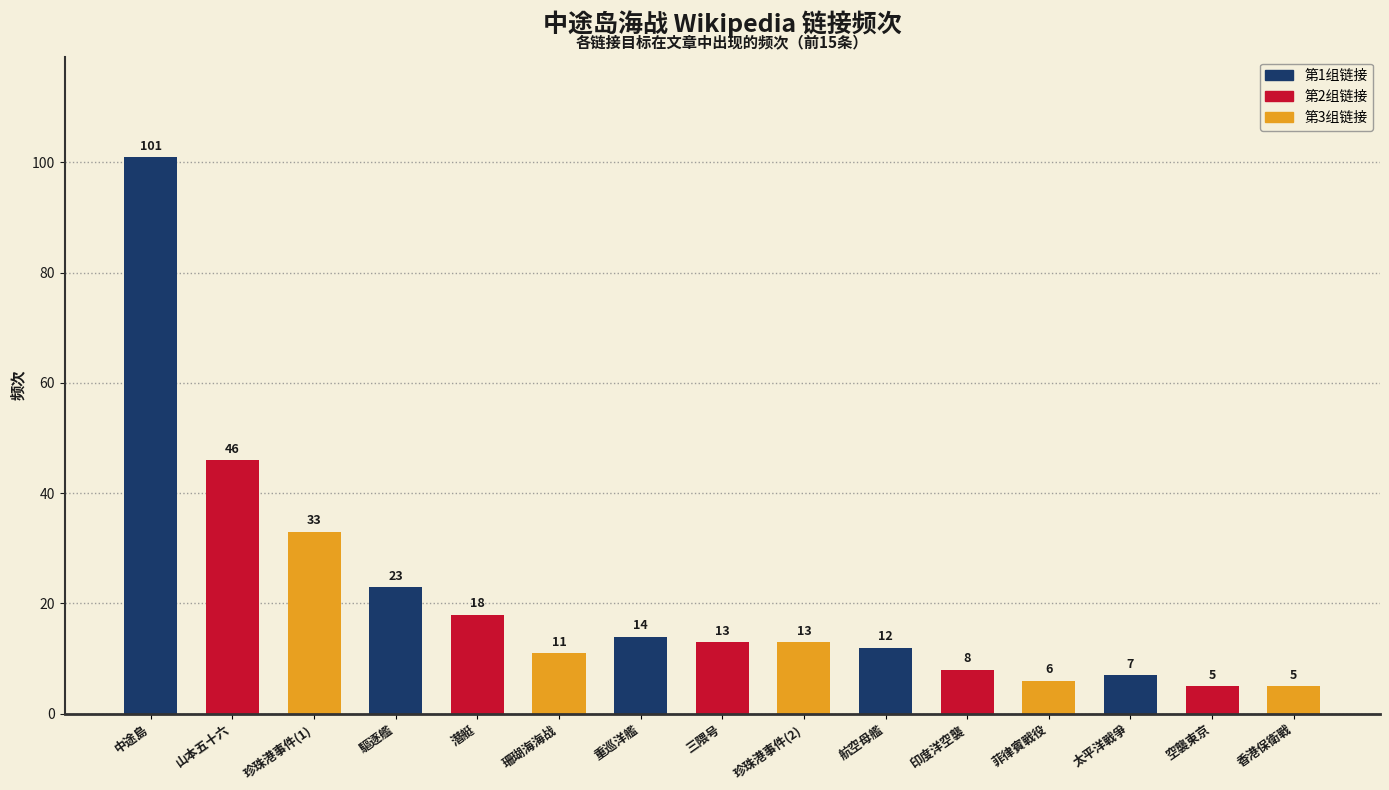

Reading left to right, extract all data points from this chart.

101	46	33	23	18	11	14	13	13	12	8	6	7	5	5